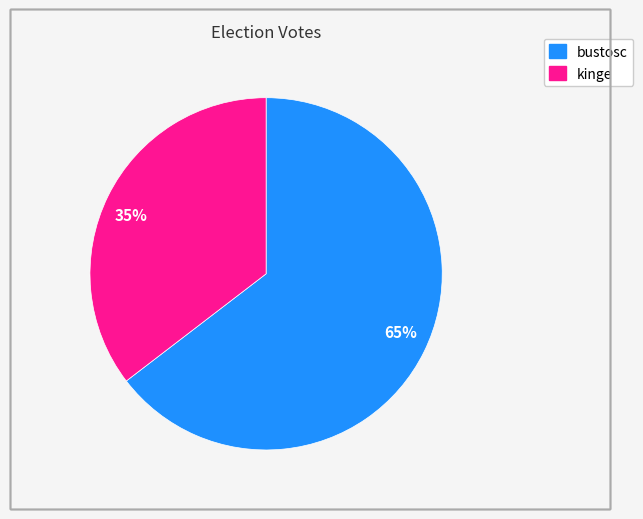

To the nearest percent, what is the average slice percentage?

50%